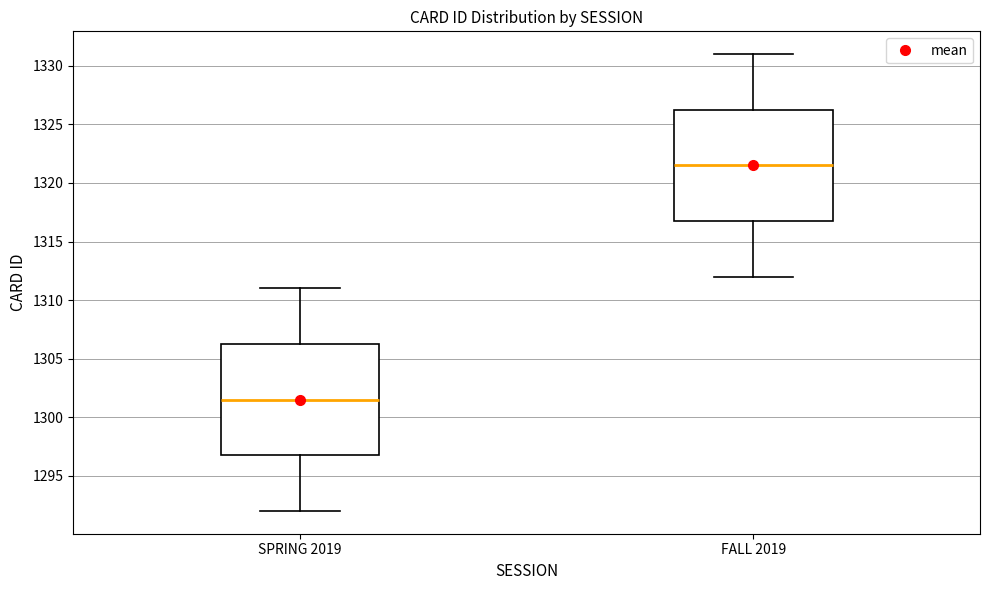

Where does the lower whisker of the box for SPRING 2019 end on the y-axis? The values are not printed on the chart, so give them approximately, as read against the axis.

1292.0